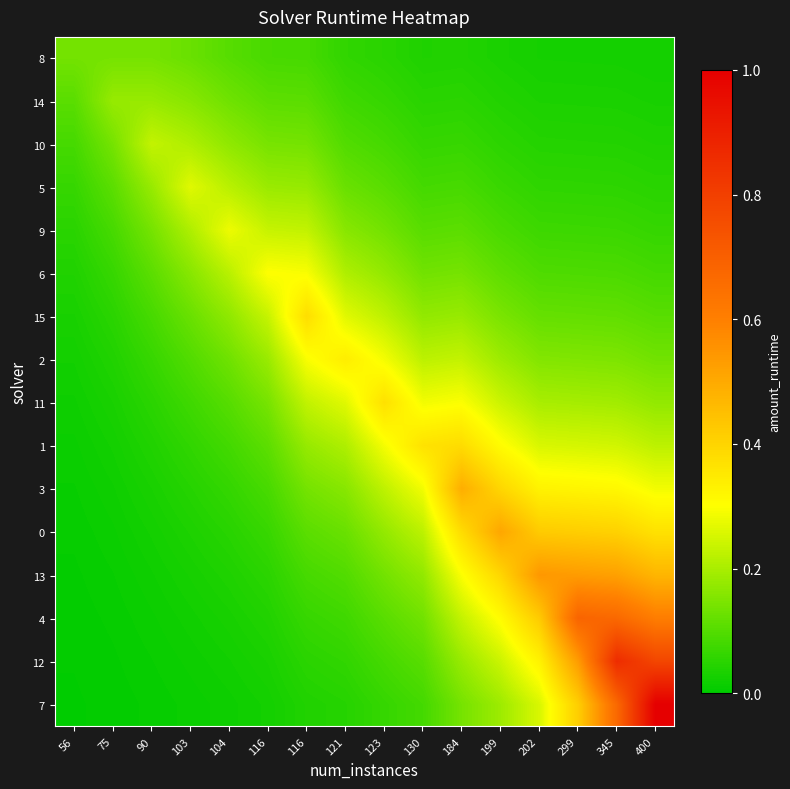

What is the total value across all series at 116?

2.0